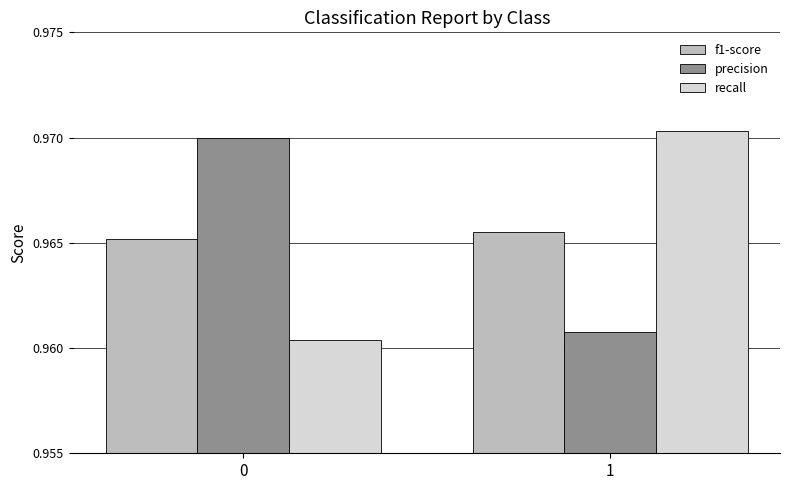

Is it true that recall equals 0.3 at 1?

False